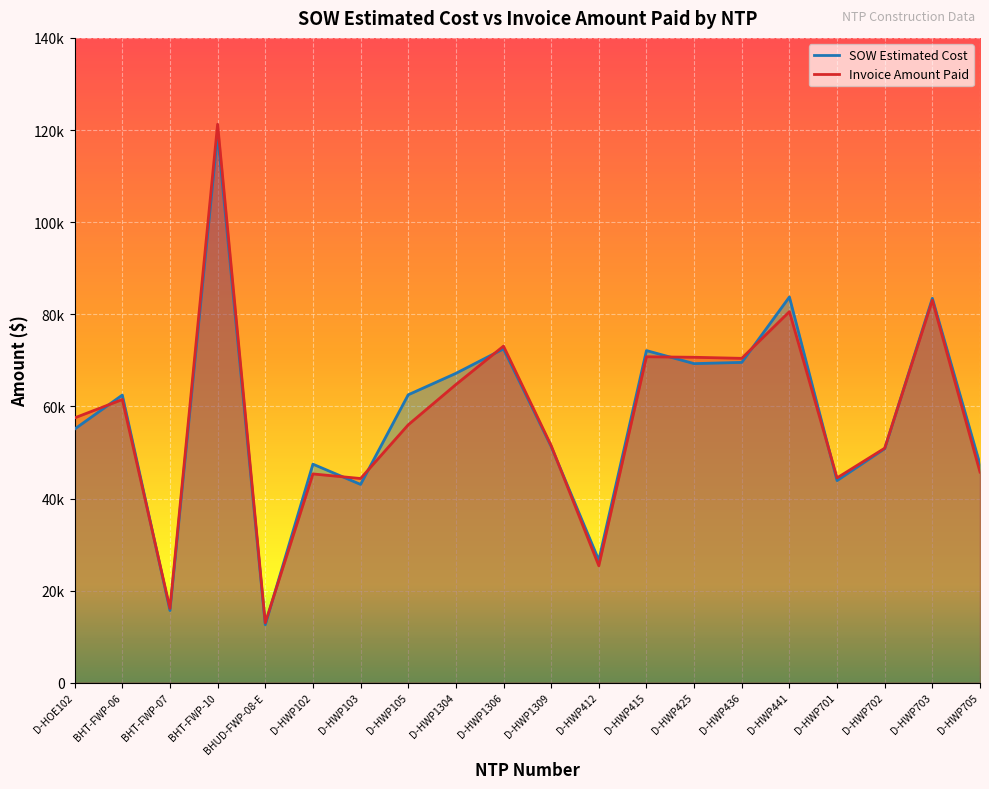

True or false: SOW Estimated Cost has a value of 30308.2 at D-HWP703.

False